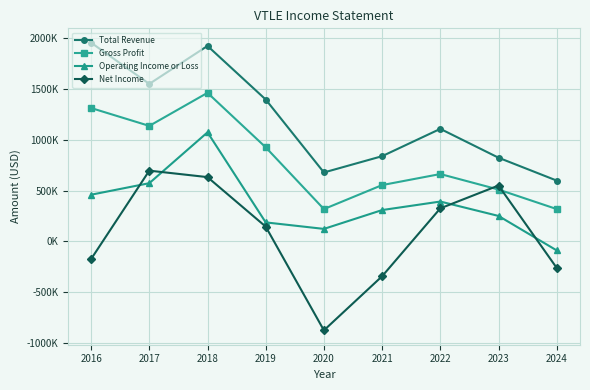

What is the difference between the Gross Profit values at 2023 and 2017?

625600